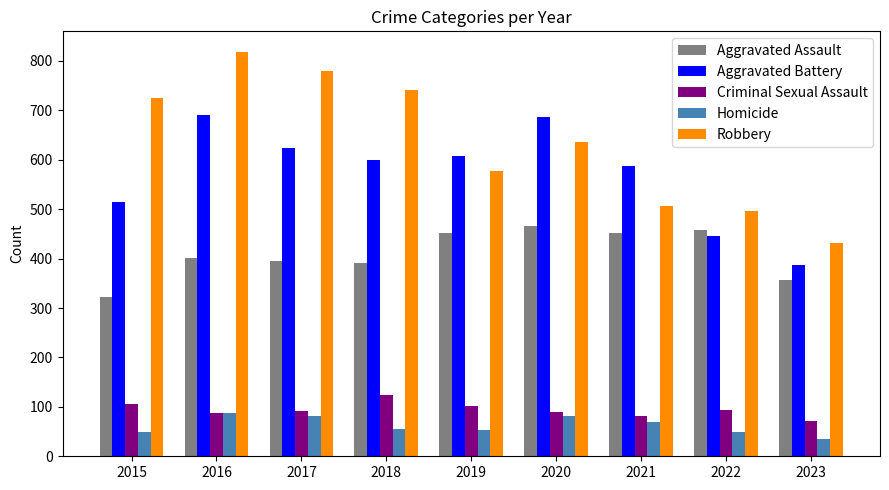

At 2020, list the series in order from smallest to largest.

Homicide, Criminal Sexual Assault, Aggravated Assault, Robbery, Aggravated Battery